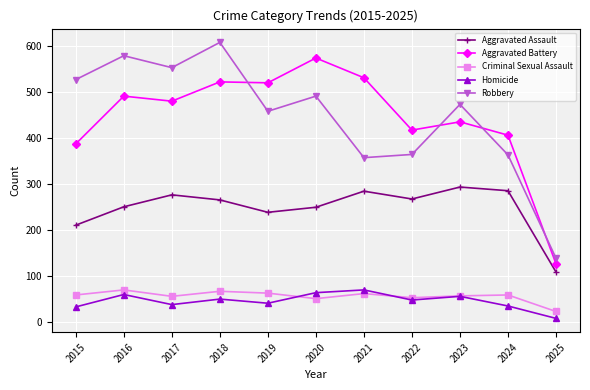

Is the value of Aggravated Assault at 2024 greater than the value of Aggravated Battery at 2024?

No